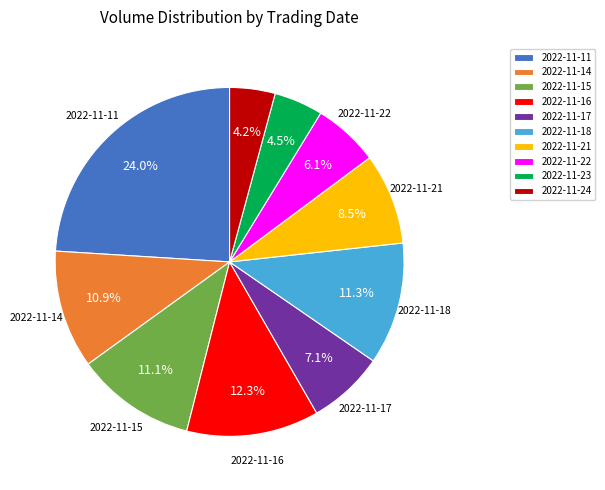

Is it true that 2022-11-22 is 1% of the pie?

False